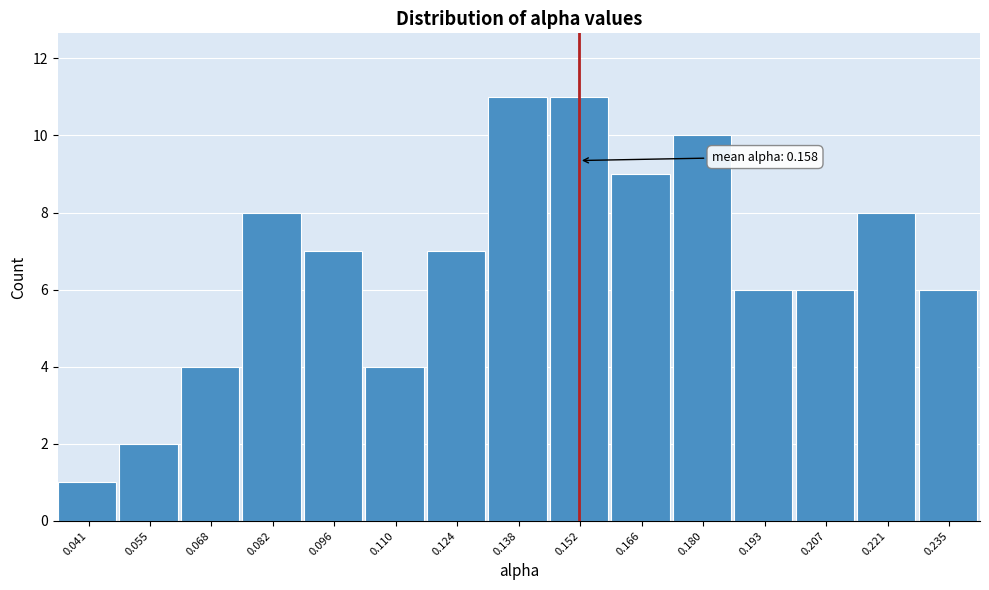

Reading left to right, list all the values displayed in this chart.

1	2	4	8	7	4	7	11	11	9	10	6	6	8	6